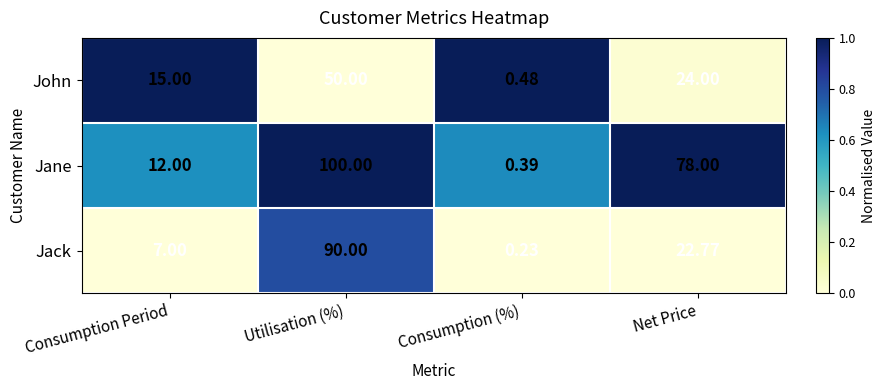

Between Consumption (%) and Net Price, which series saw the biggest shift?

Jane